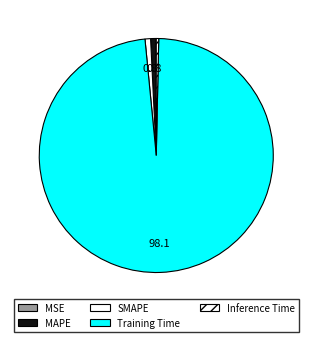

Which category accounts for the majority?

Training Time